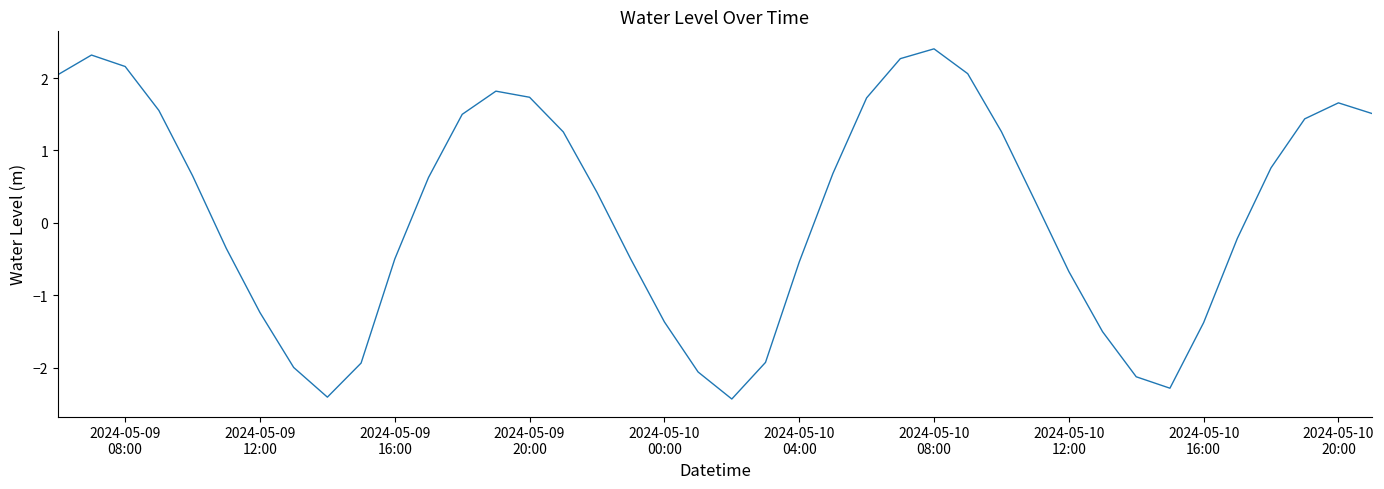

What is the difference between the maximum and minimum values?

4.8